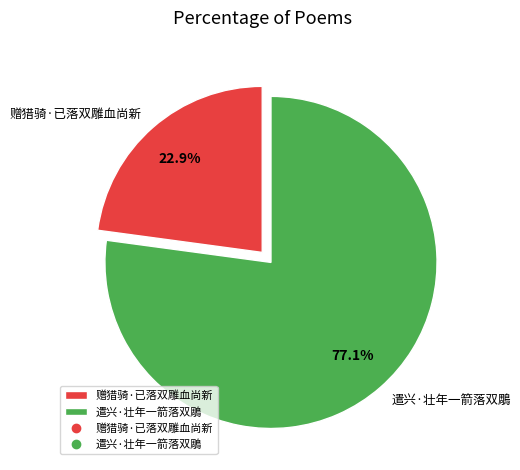

What percentage is the 遣兴·壮年一箭落双鵰 slice, to the nearest percent?

77%